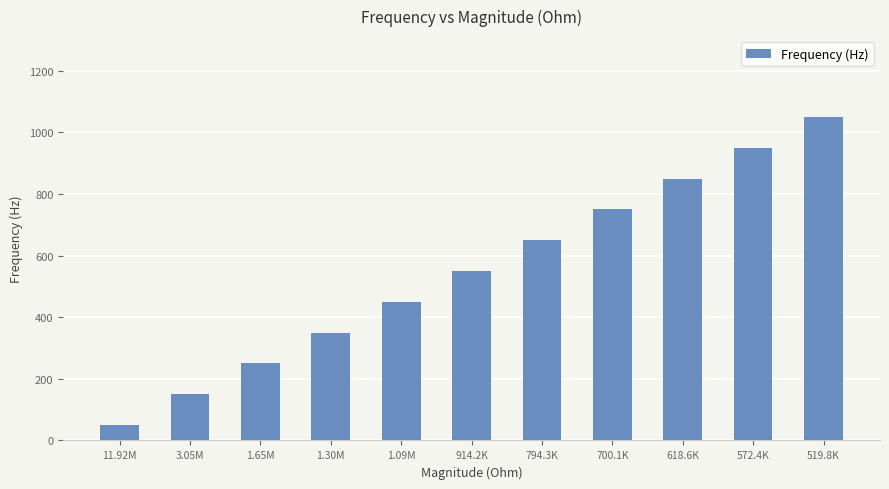

What is the change in value from 700.1K to 519.8K?

+300